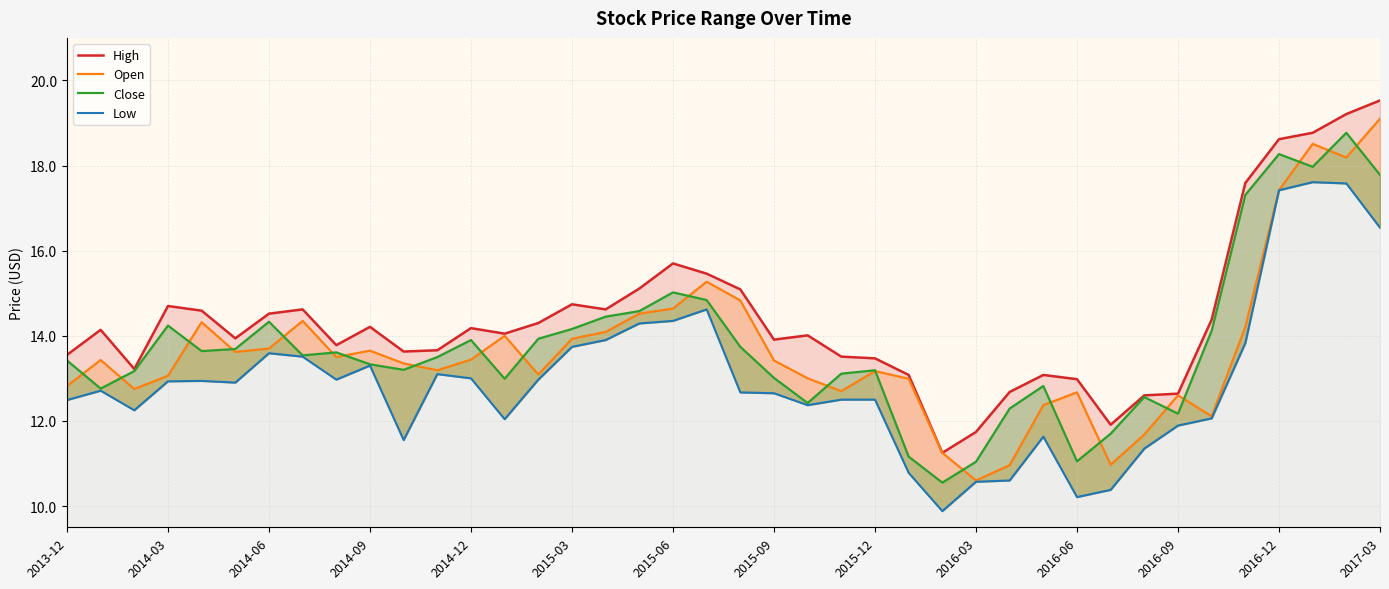

Rank the series at 22 from lowest to highest value.

Low, Close, Open, High